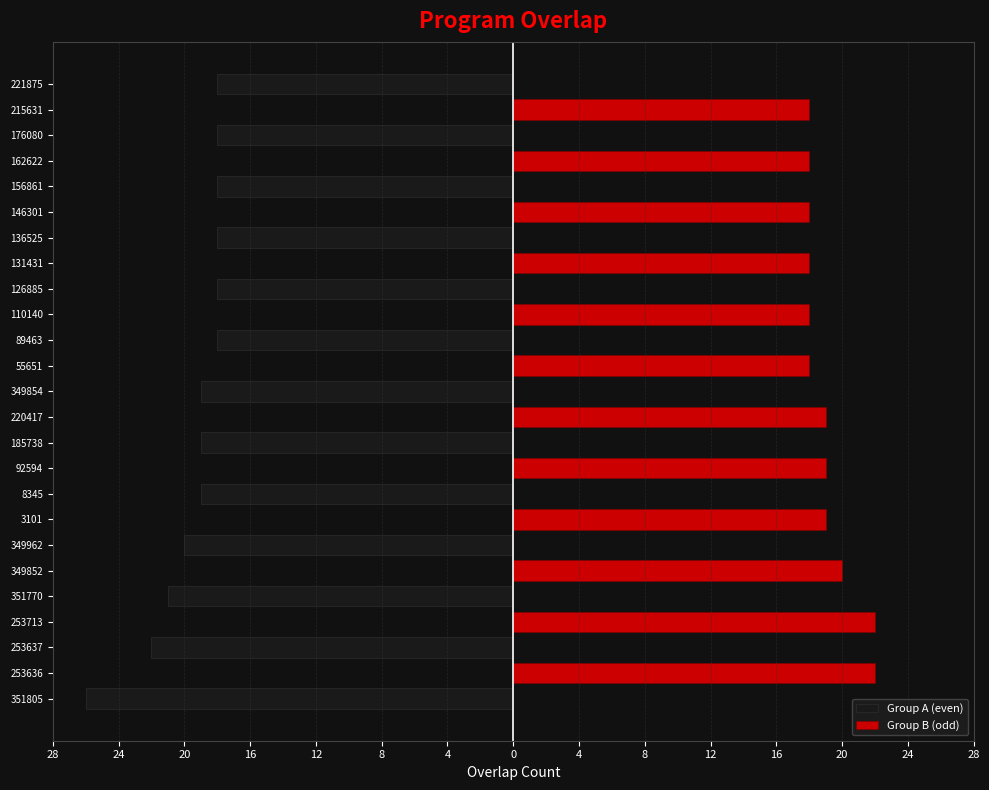

The Group A (even) series shows -12 at 176080. True or false?

False